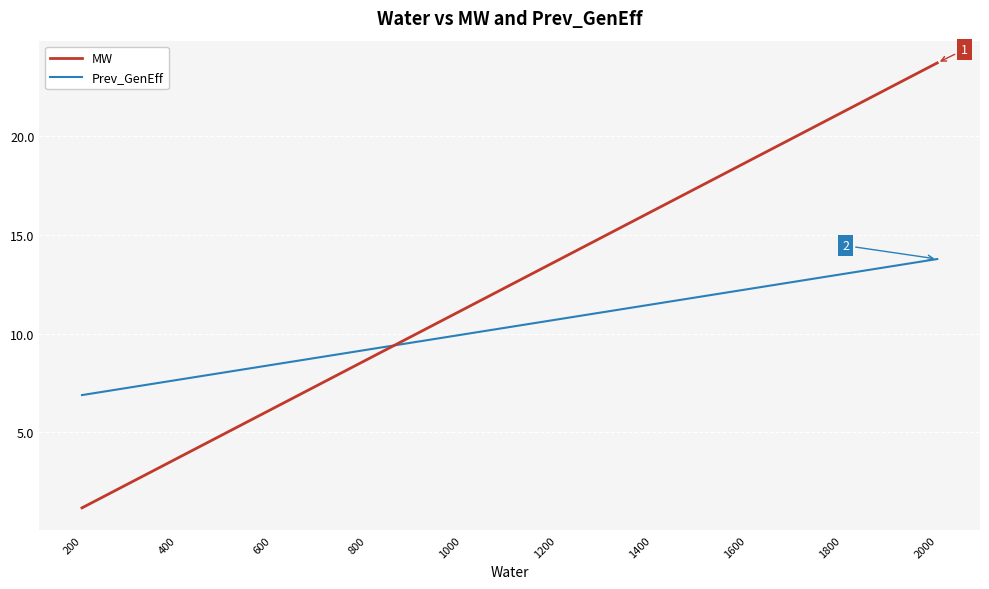

What is the minimum value for Prev_GenEff?

6.9